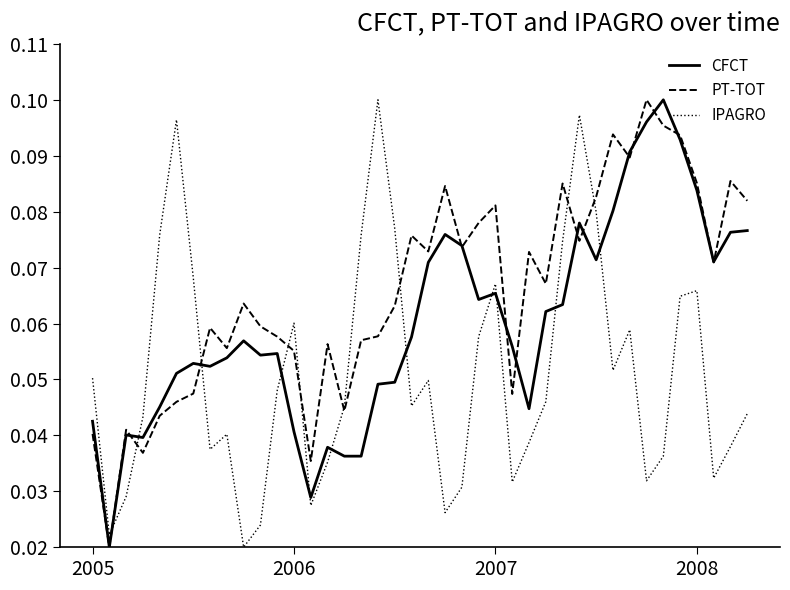

After their last crossing, which series has the higher values: CFCT or IPAGRO?

CFCT